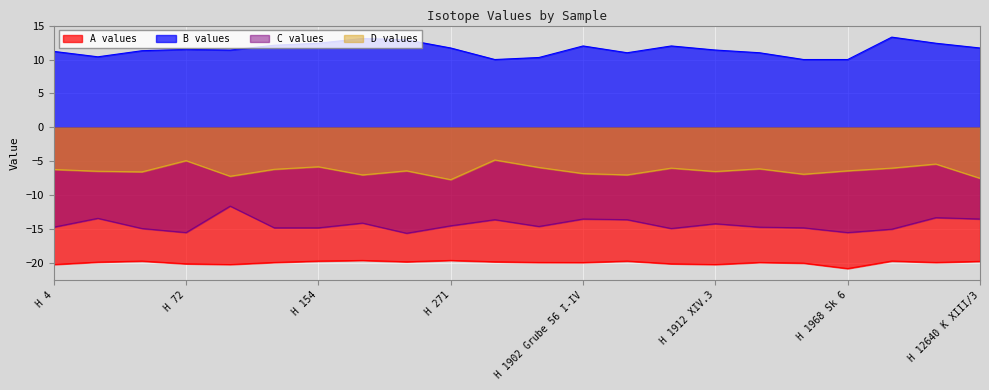

What position from the left is H 1936 DIV?

17